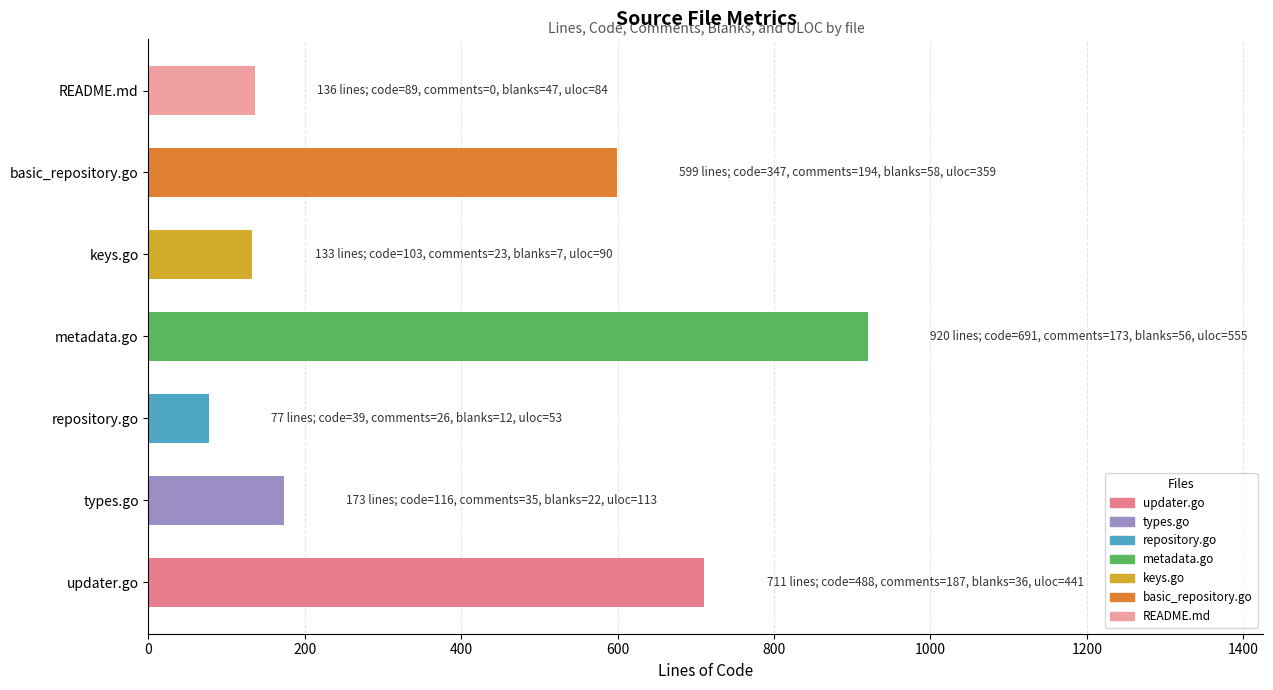

Does the chart contain stacked bars?

No